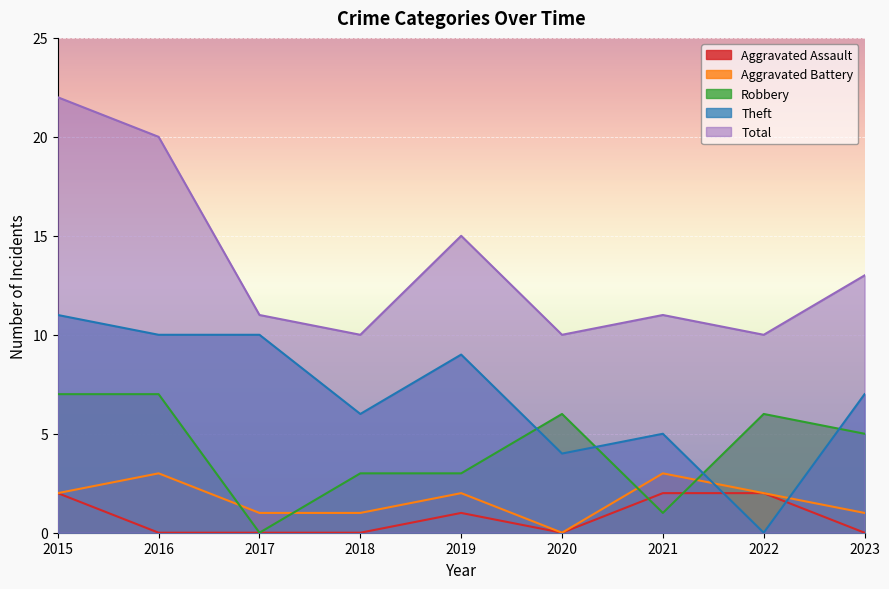

At which category does Aggravated Assault reach its first local peak?

2019